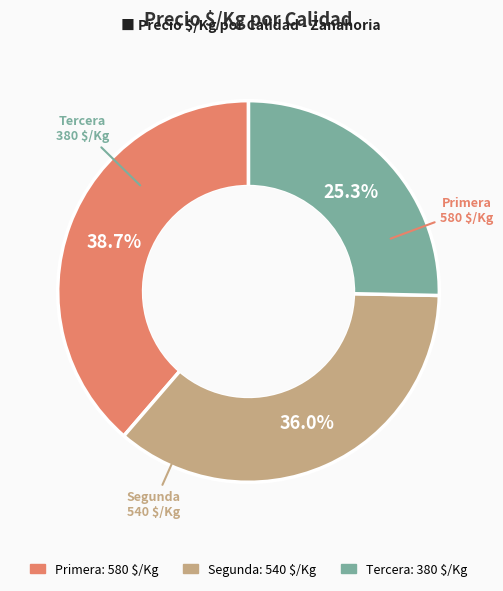

Count the number of slices in the pie.

3